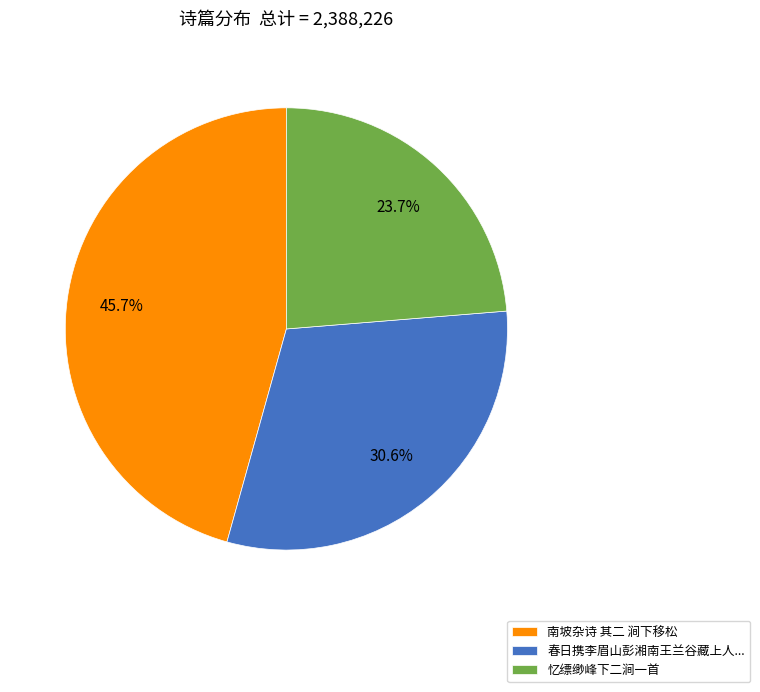

Is there any slice that represents more than half of the pie?

No